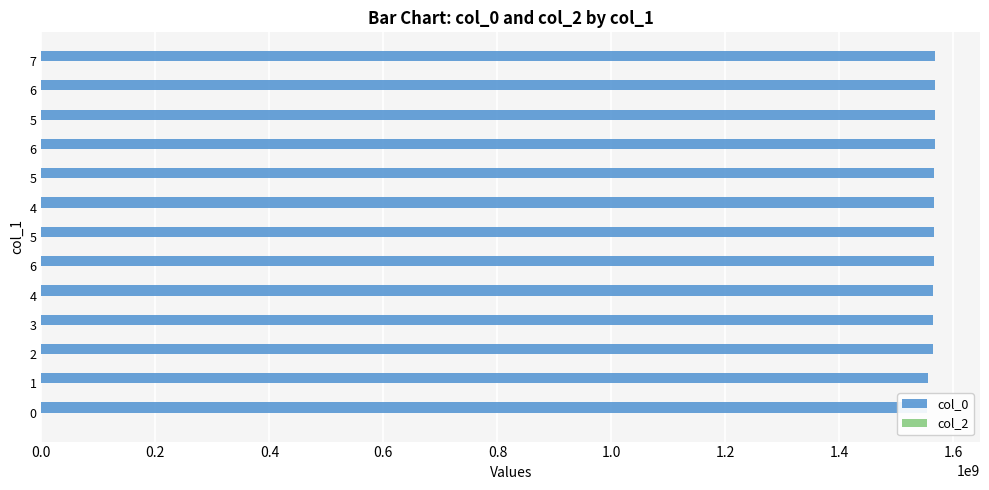

Are the bars horizontal?

Yes